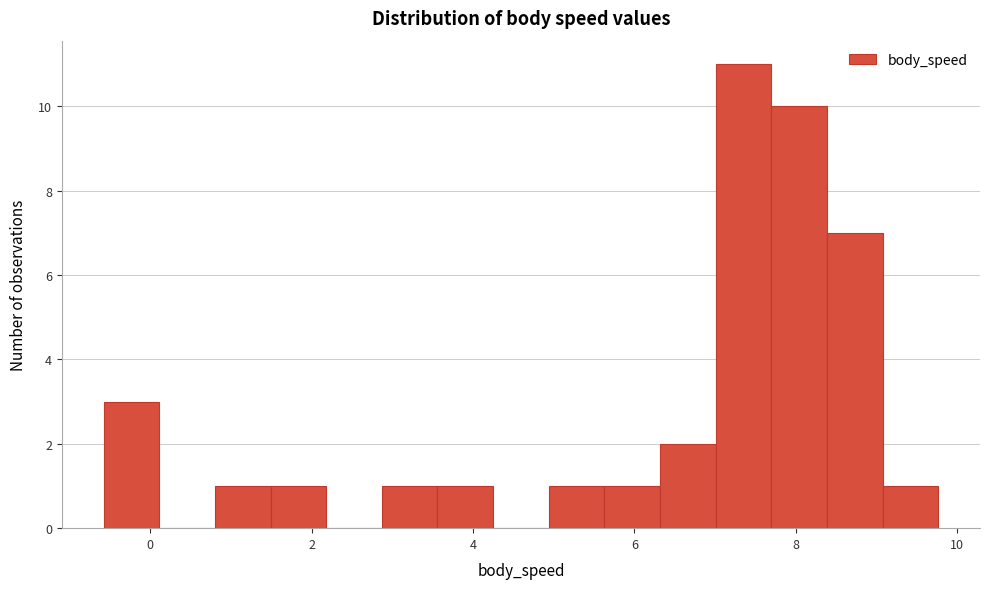

Read against the x-axis, roughly where is the centre of the tallest bar?

7.4